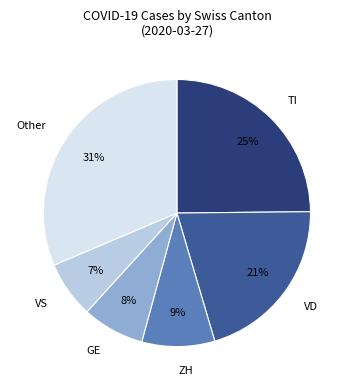

Is the sum of VS and VD greater than half?

No